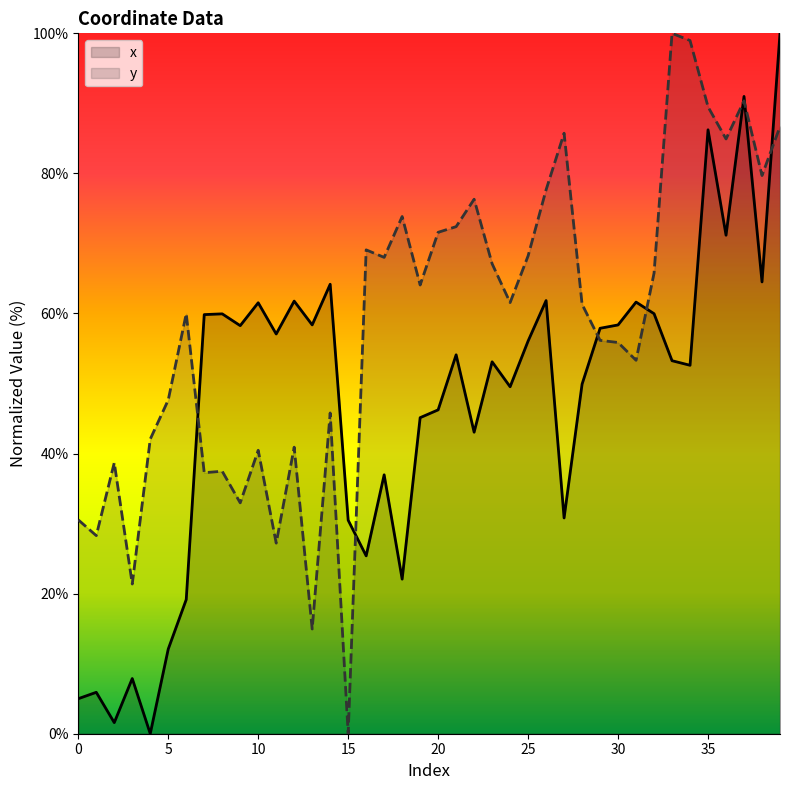

How many data points does each series have?

40